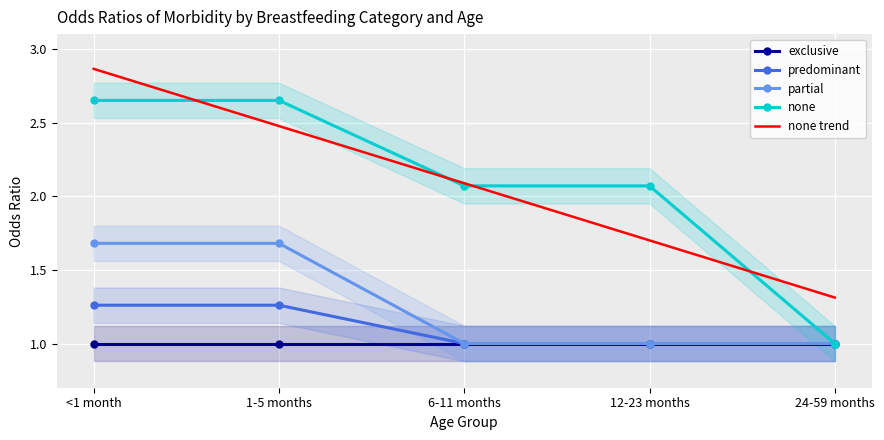

Which has a higher value, 1-5 months or 12-23 months?

1-5 months